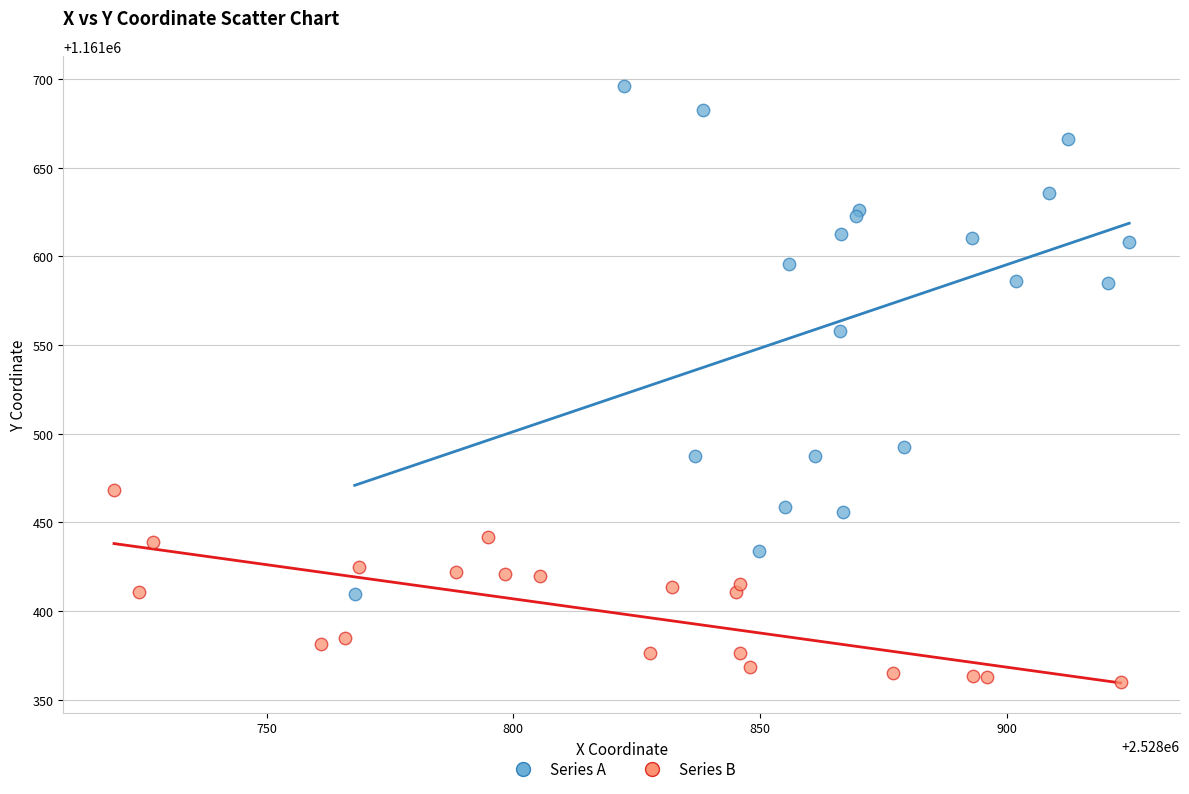

Which series reaches the maximum Y coordinate?

Series A